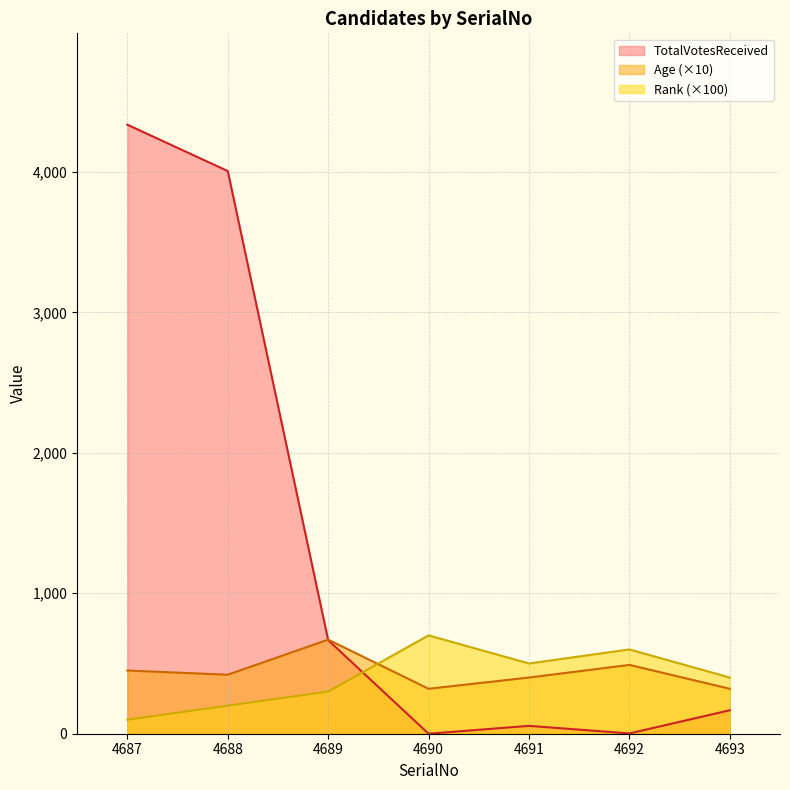

At which category does Age reach its first local valley?

4688